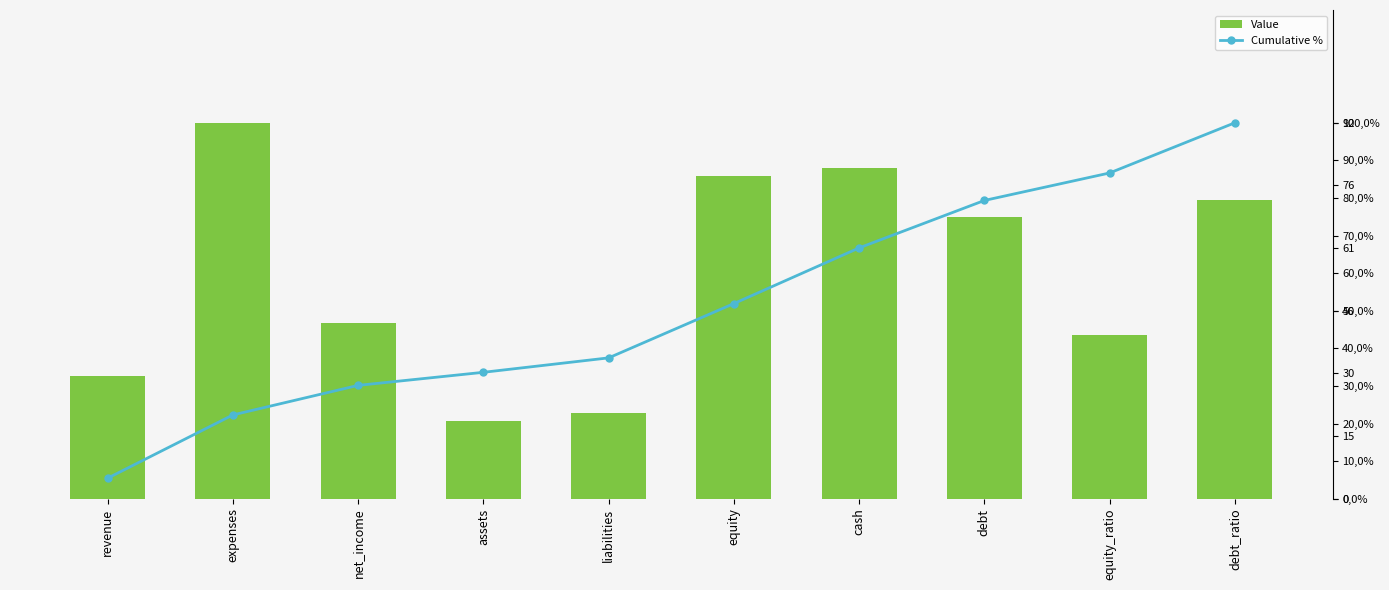

What is the difference between the maximum and second lowest values in the Value series?

71.0